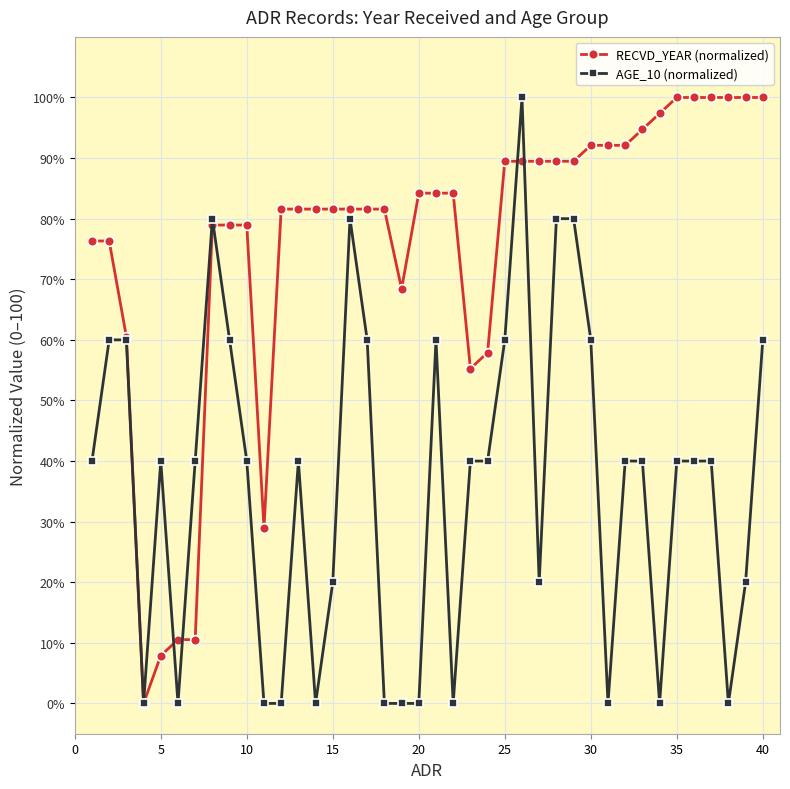

Count the number of data series in this chart.

2